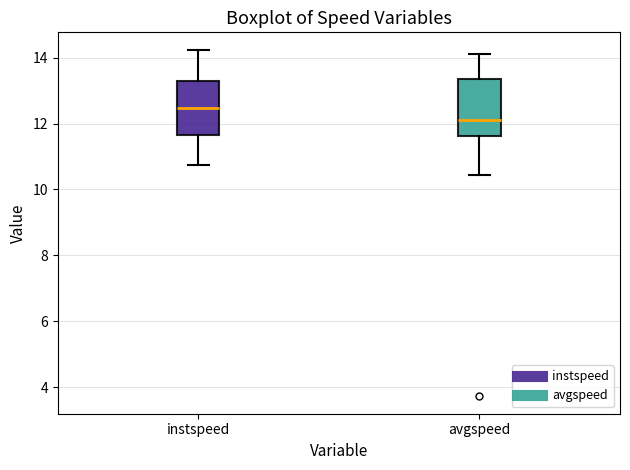

Reading left to right, read every box against the y-axis: the position of its median line, the range the box covers, and the ends of its whiskers. The values are not printed on the chart, so give them approximately, as read against the axis.

instspeed: median 12.4, box 11.6 to 13.2, whiskers 10.8 to 14.2
avgspeed: median 12.2, box 11.6 to 13.4, whiskers 10.4 to 14.2